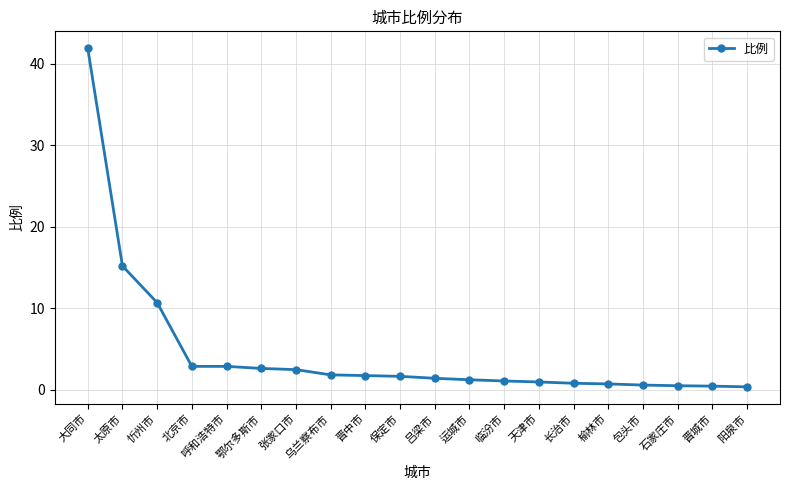

Where is the data nearest to the value 21?

太原市